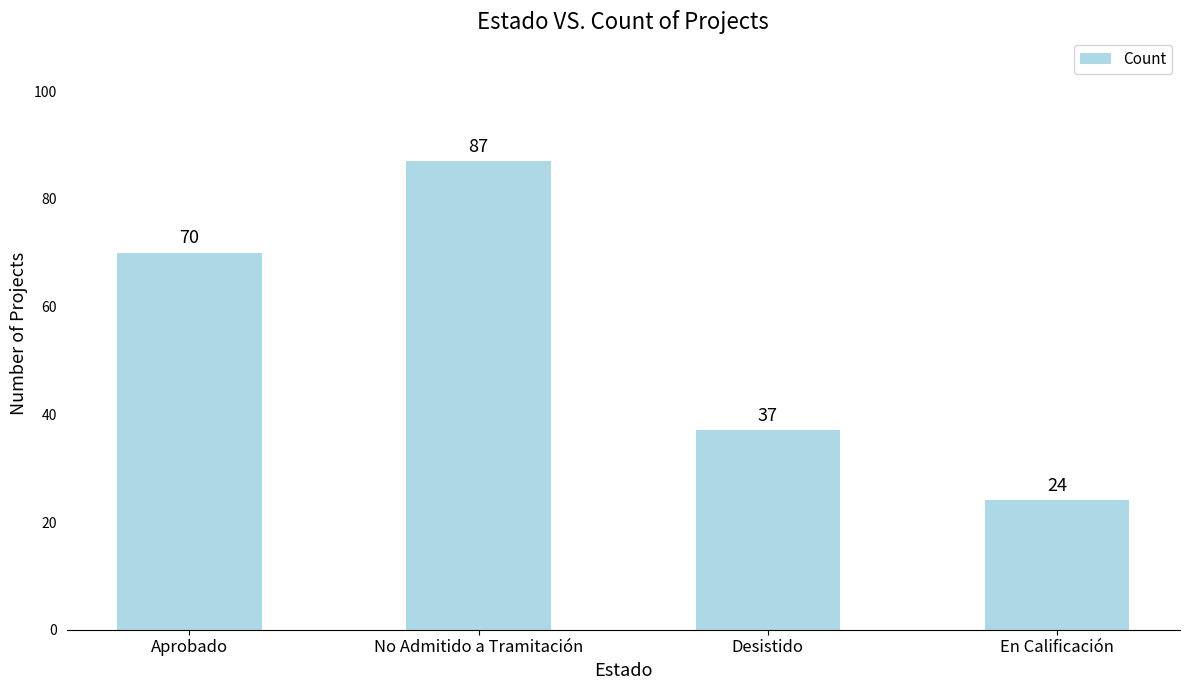

At which category does the chart reach its minimum across all series?

En Calificación